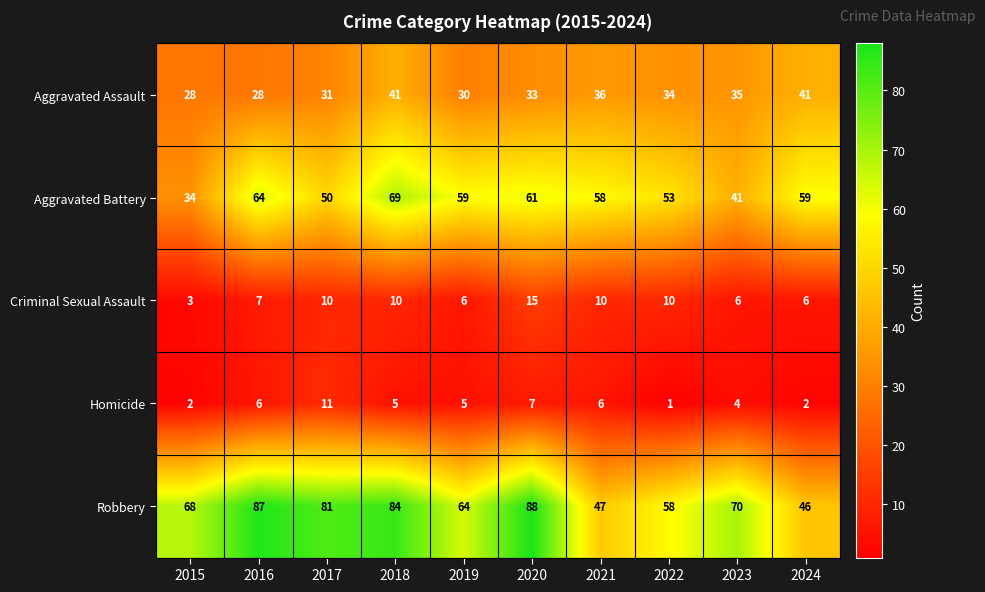

How many series are shown in this chart?

5